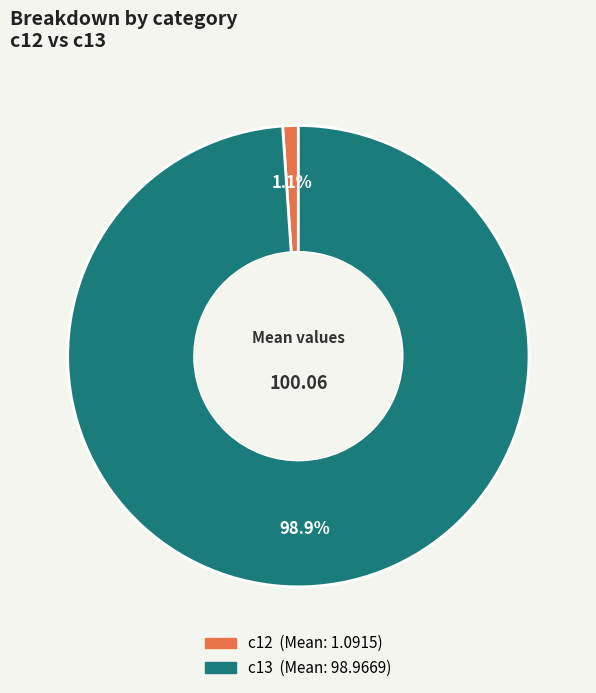

To the nearest percent, what is the combined percentage of c13 and c12?

100%